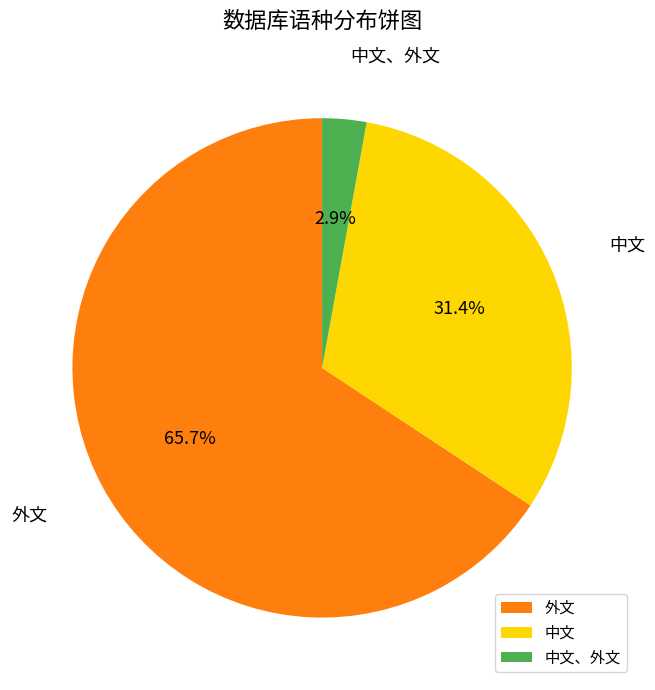

Which category has the biggest portion of the pie?

外文